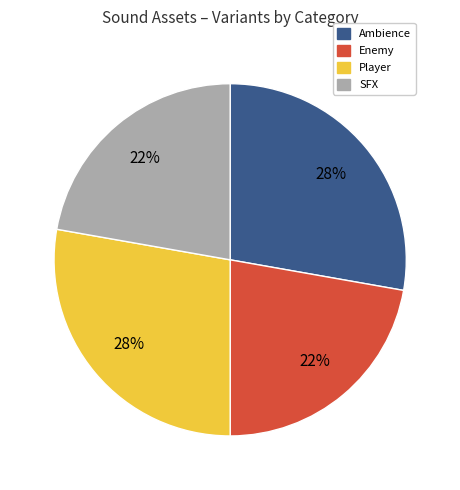

How many slices are in this pie chart?

4